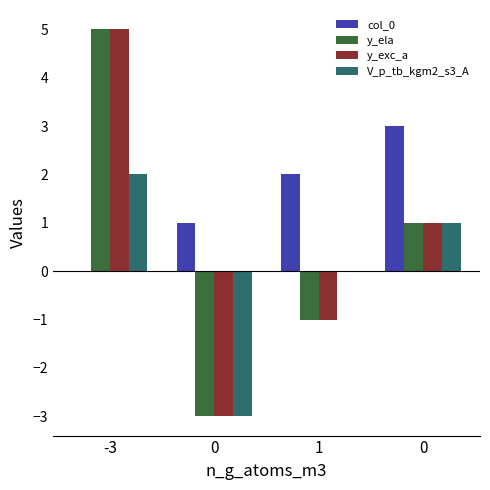

How many data points does each series have?

4